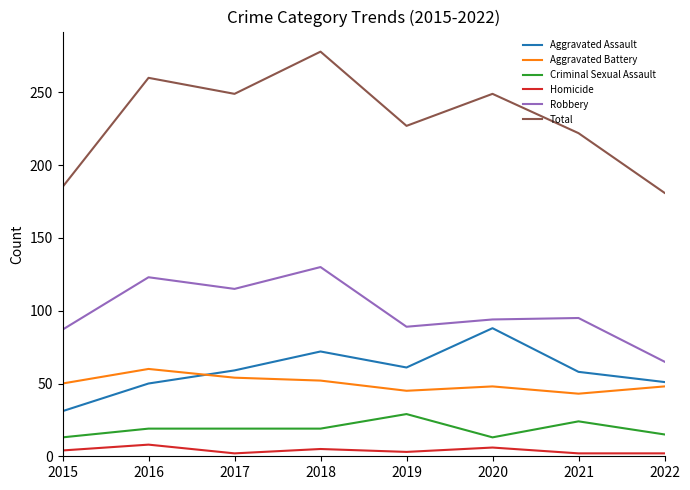

Does the chart display data point markers on the line(s)?

No